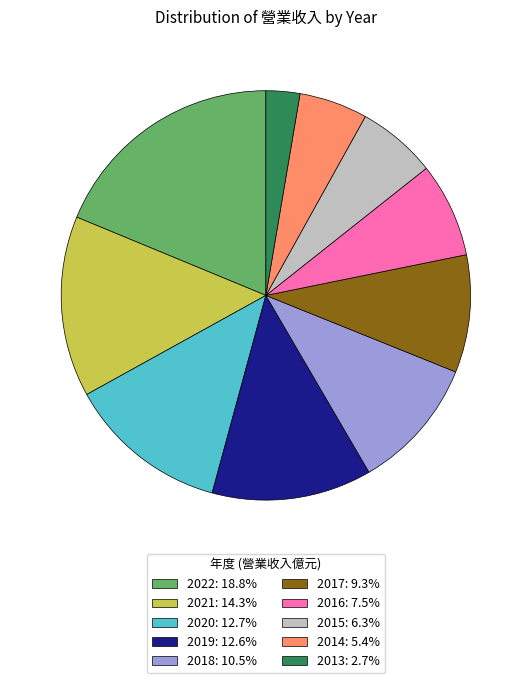

Count the number of slices in the pie.

10